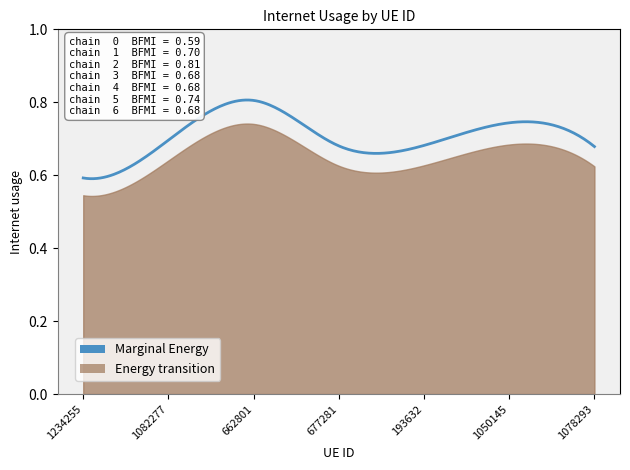

What is the minimum value shown in the chart?

0.6